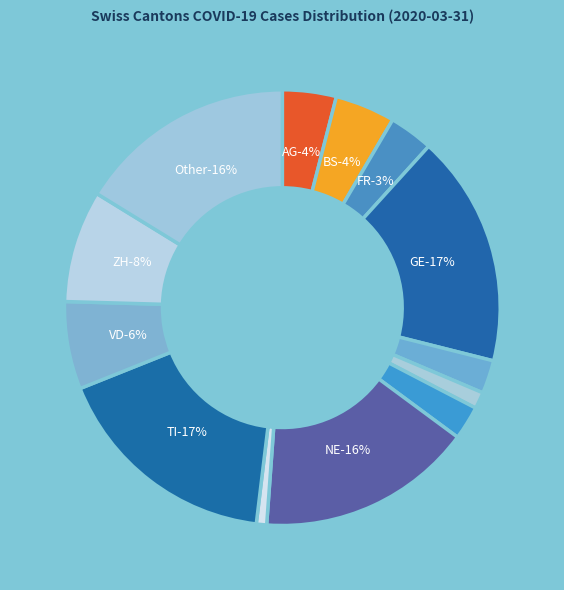

Count the number of slices in the pie.

13